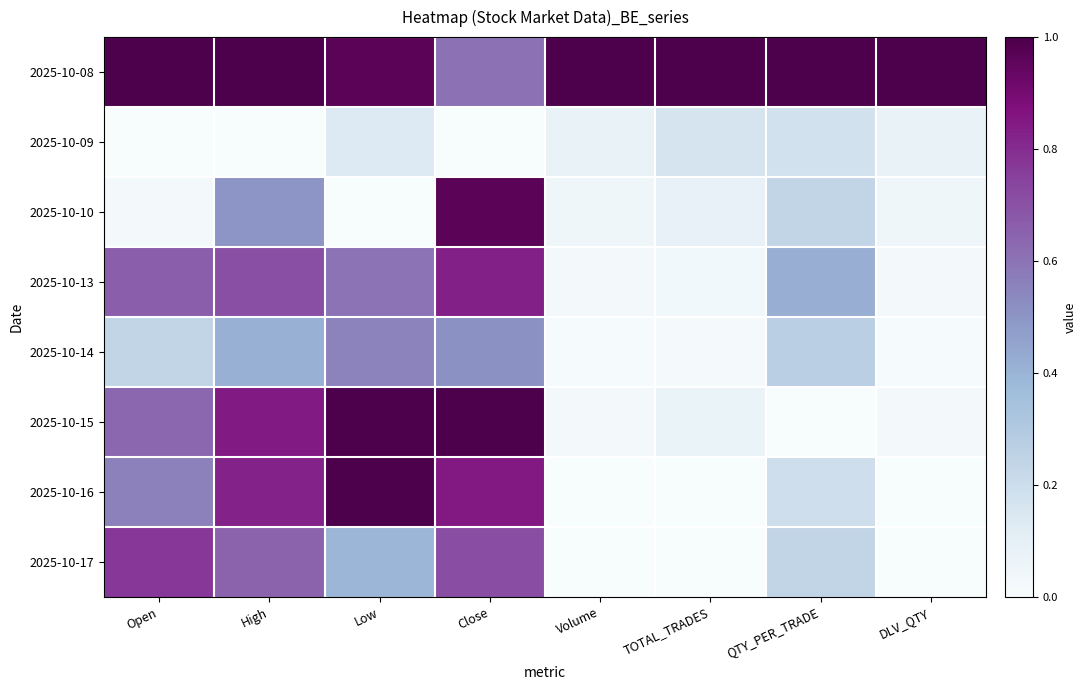

At which category does the chart reach its peak across all series?

Open